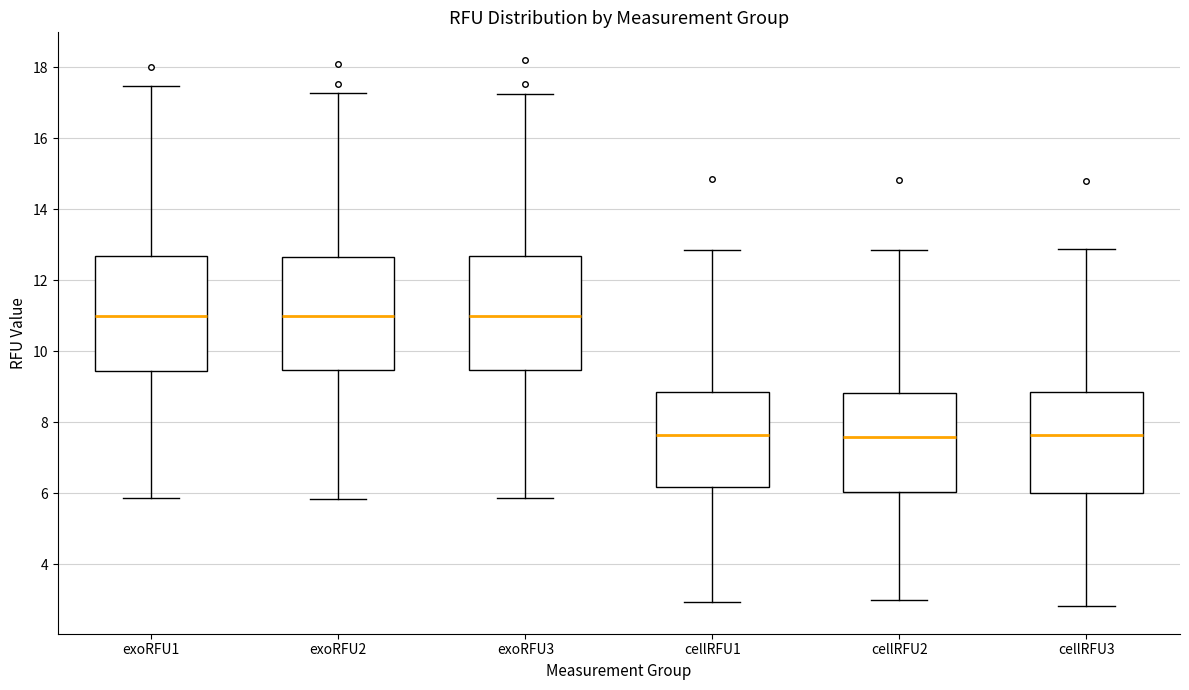

Where is the lower edge of the box for exoRFU1 on the y-axis? The values are not printed on the chart, so give them approximately, as read against the axis.

9.4